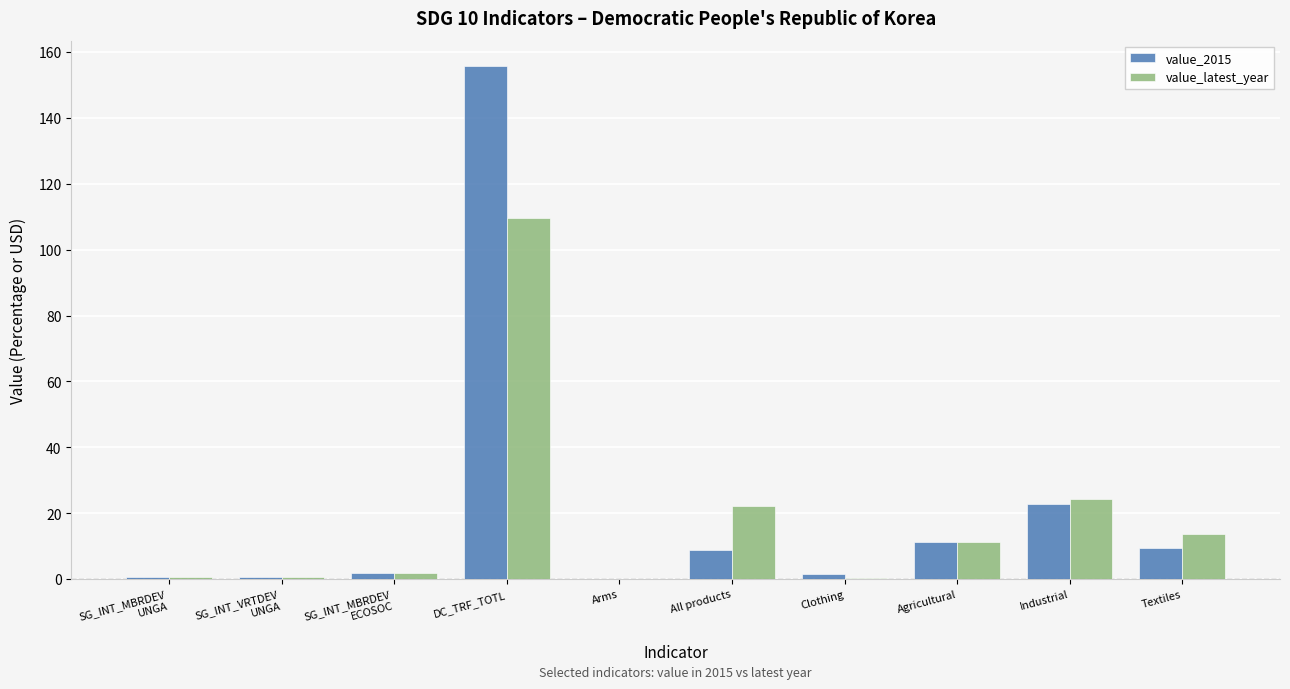

What is the total value across all series at Industrial?

47.0